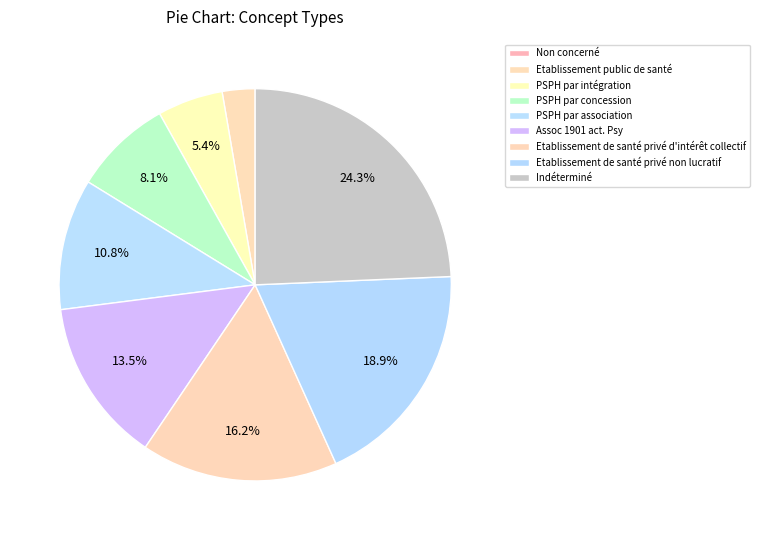

To the nearest percent, what percentage of the pie is Indéterminé?

24%